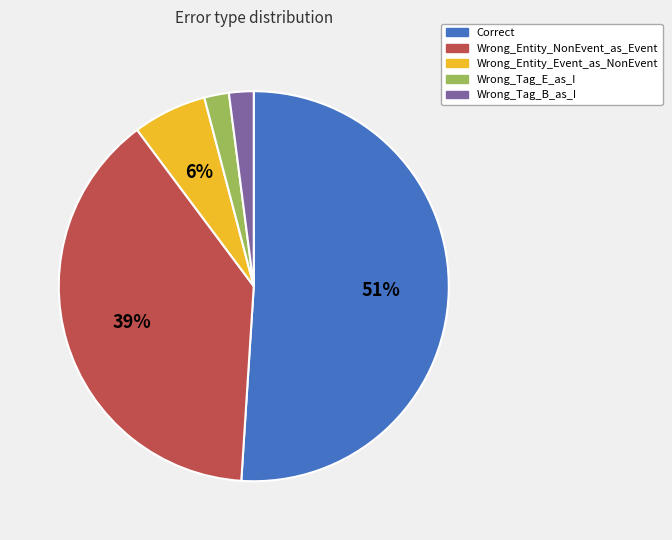

To the nearest percent, what is the difference between the Correct and Wrong_Tag_E_as_I slice percentages?

49%